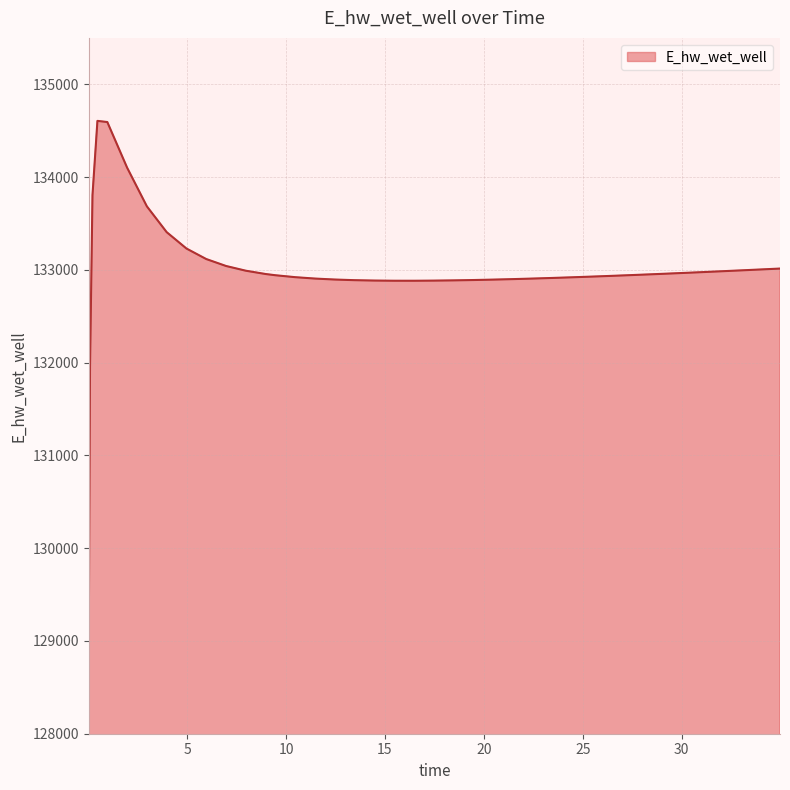

What is the difference between the maximum and minimum values?

5543.5